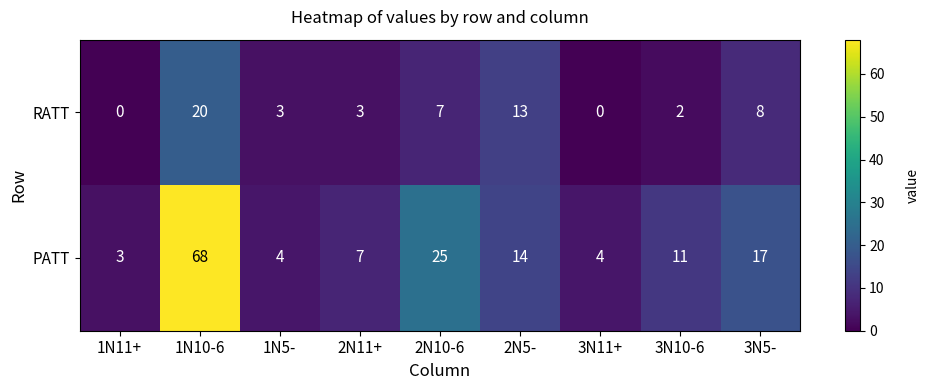

Is it true that PATT equals 121 at 1N10-6?

False